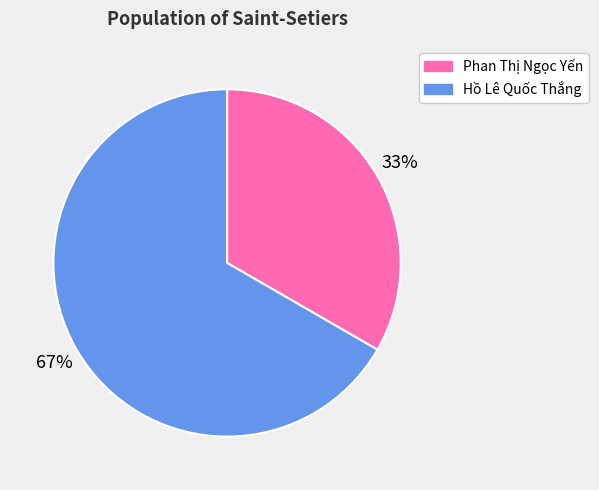

The Phan Thị Ngọc Yến slice represents 33% of the pie. True or false?

True